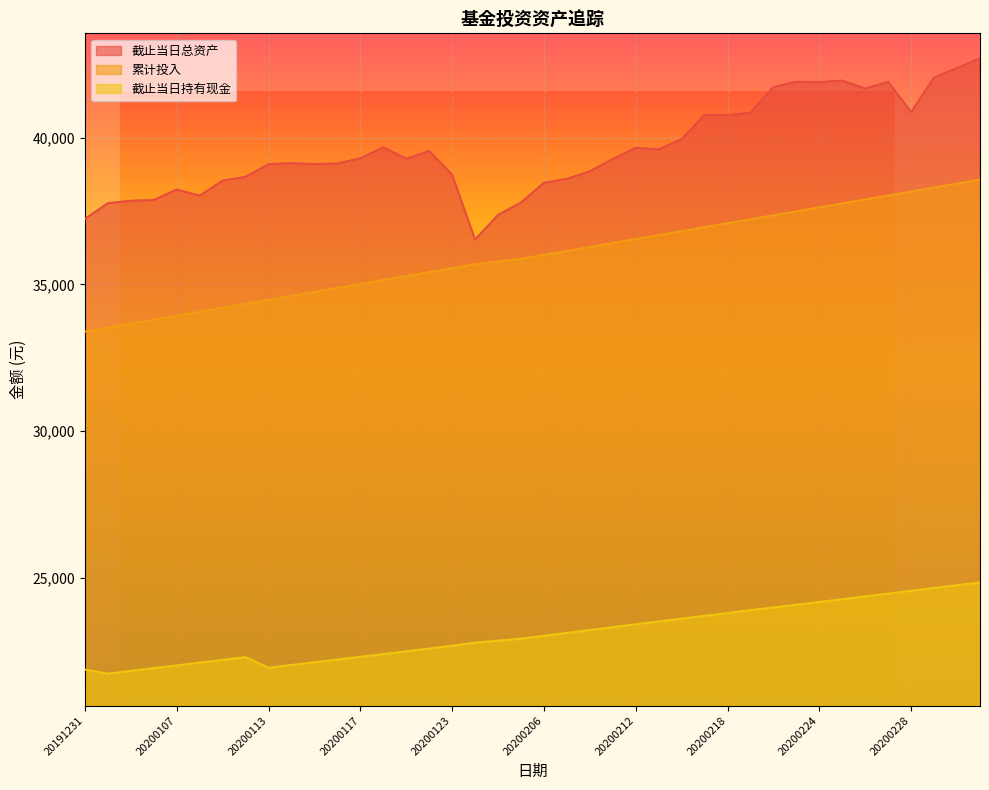

Between 20200303 and 20200227, which is larger?

20200303